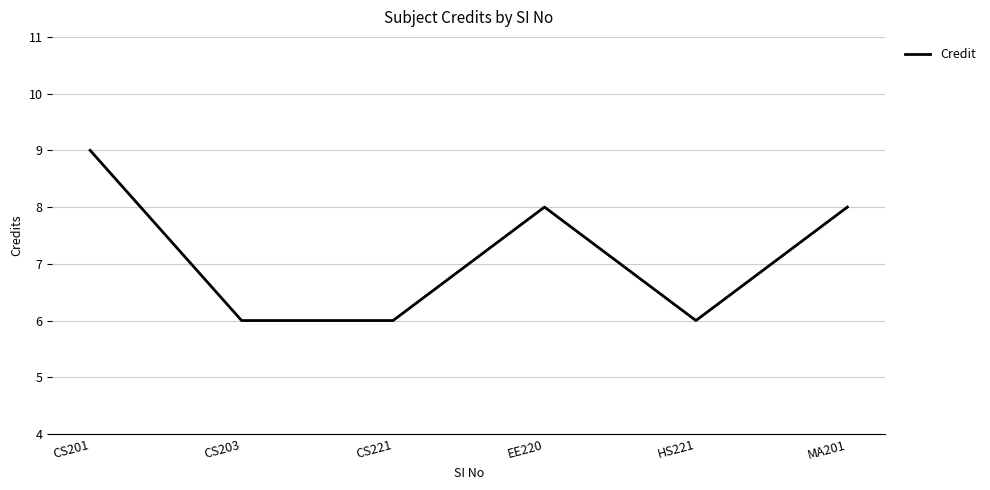

Is it true that the value at EE220 is 8?

True